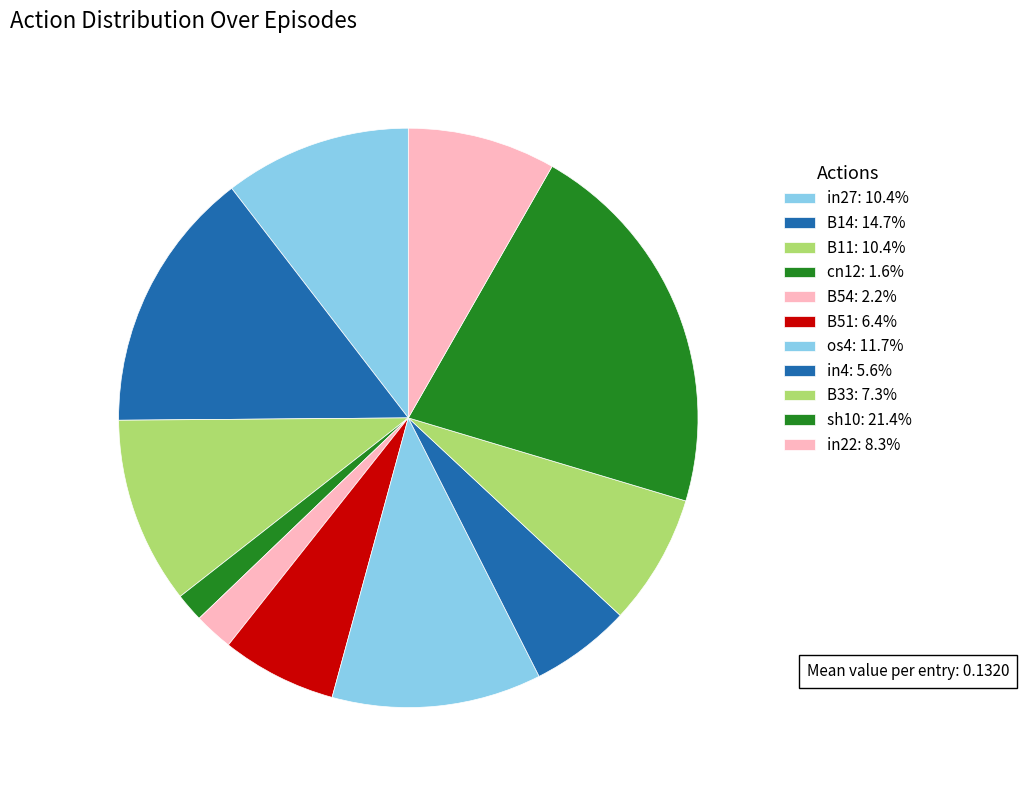

How many segments does this pie chart have?

11